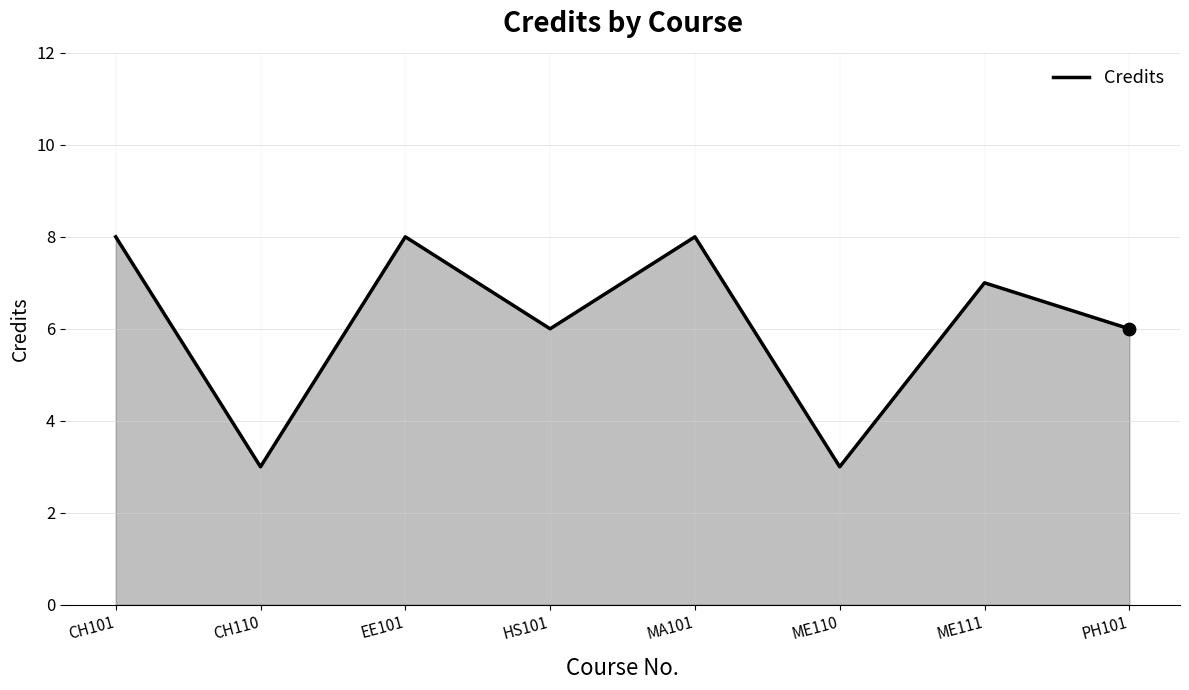

What is the change in value from EE101 to ME110?

-5